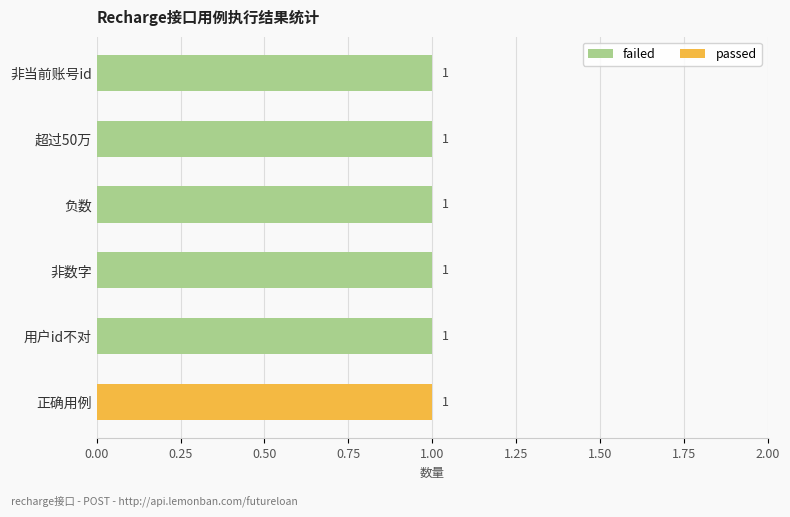

How many failed values are between 1 and 2?

5